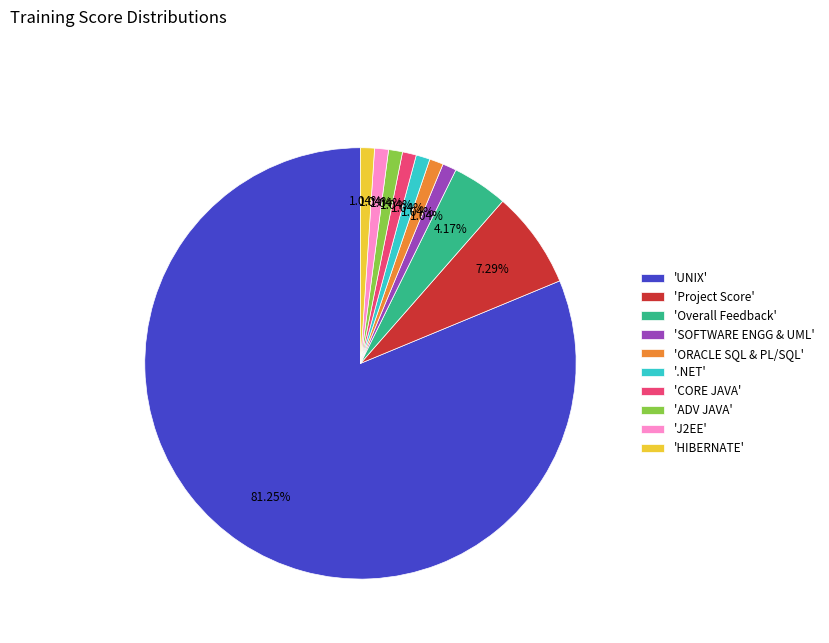

What is the largest slice in the pie chart?

'UNIX'